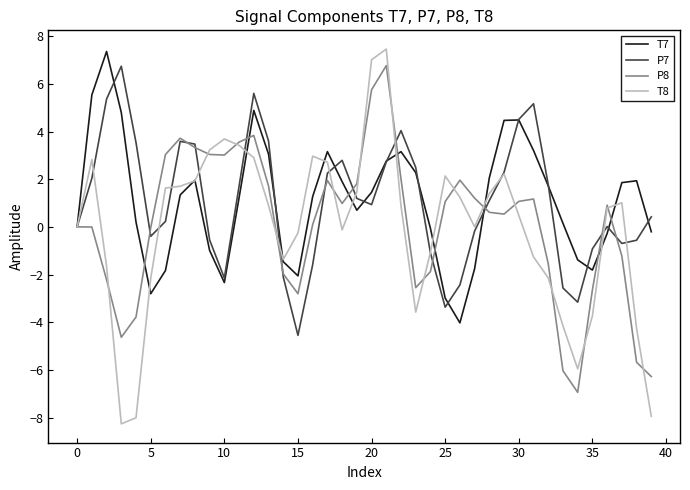

What is the difference between the second highest and minimum values in the P8 series?

12.7